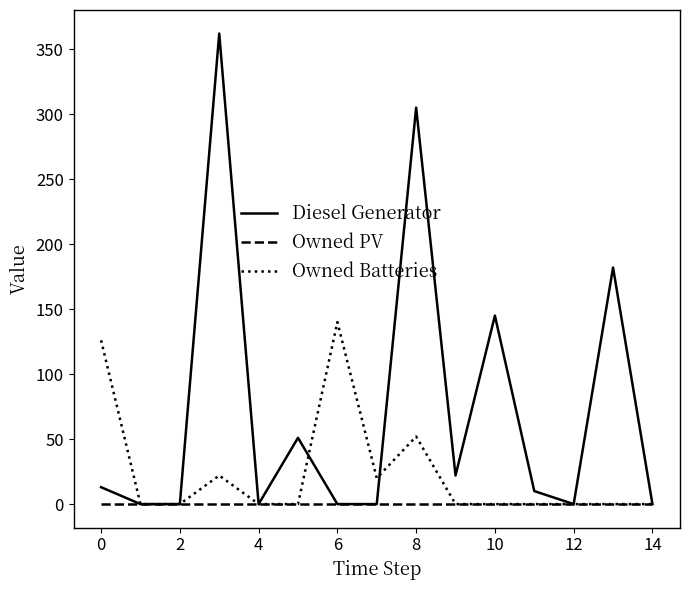

Rank the series by their average value, from lowest to highest.

Owned PV, Owned Batteries, Diesel Generator